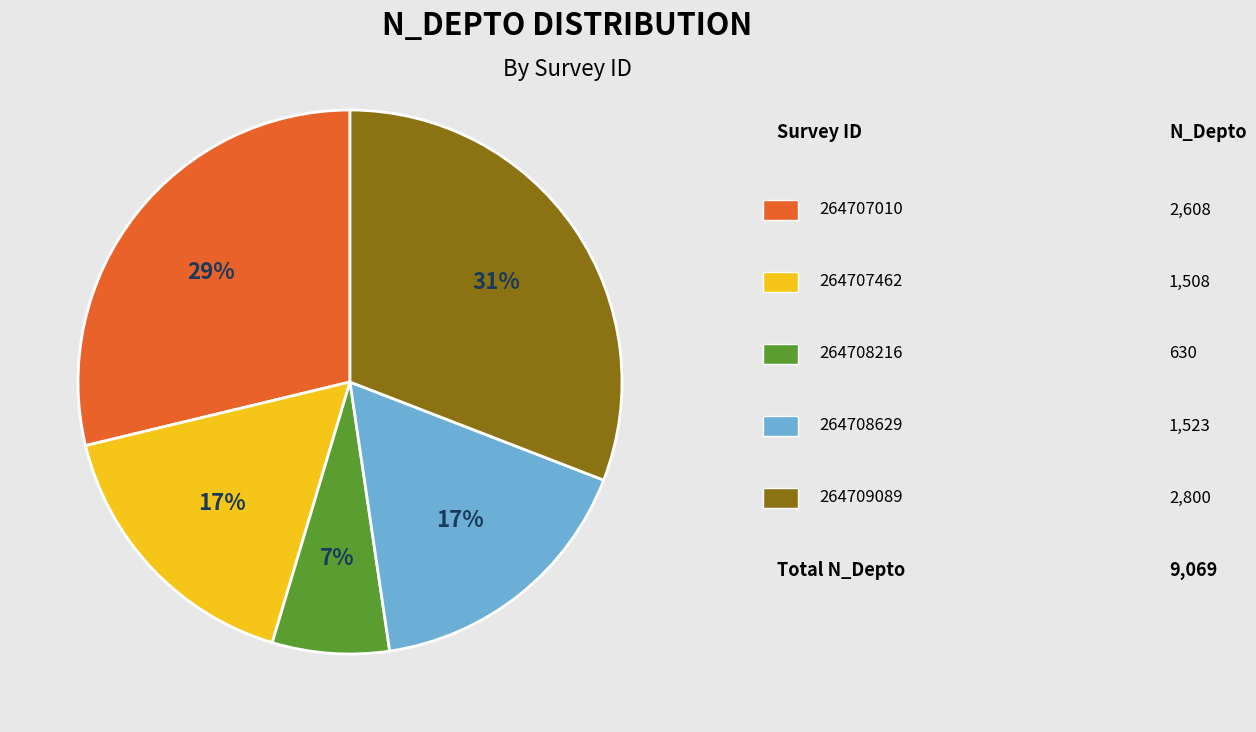

To the nearest percent, what is the average slice percentage?

20%